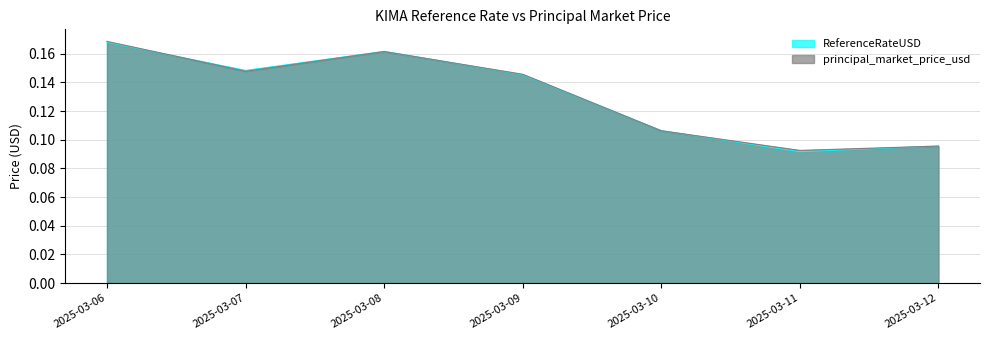

At which label does principal_market_price_usd reach its peak?

2025-03-06